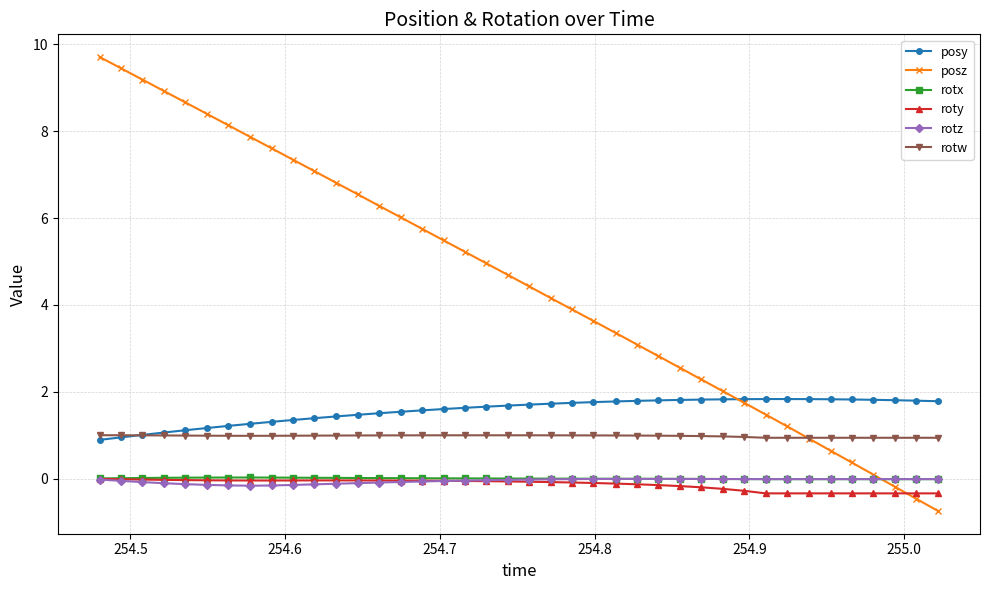

What is the value of the posz point at the 23rd from the left?

3.9